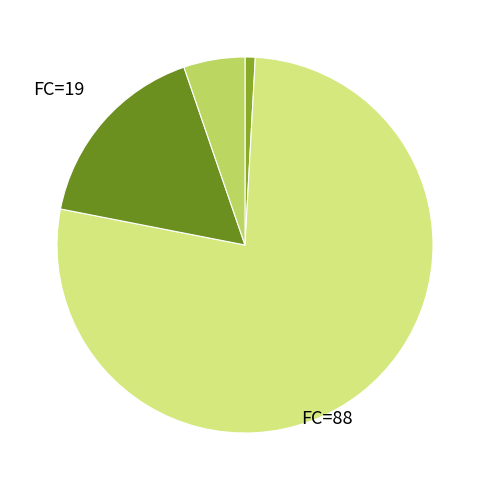

Is there a majority slice in this chart?

Yes